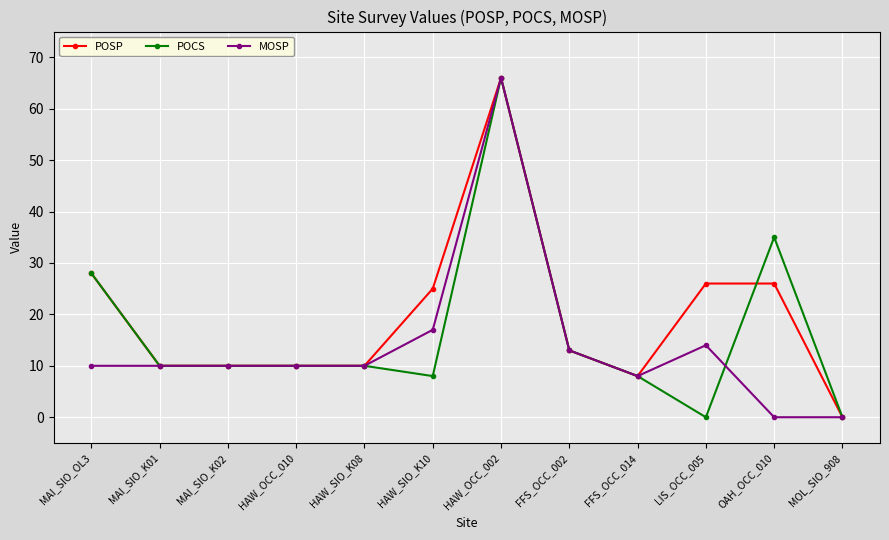

At which label does POCS reach its peak?

HAW_OCC_002